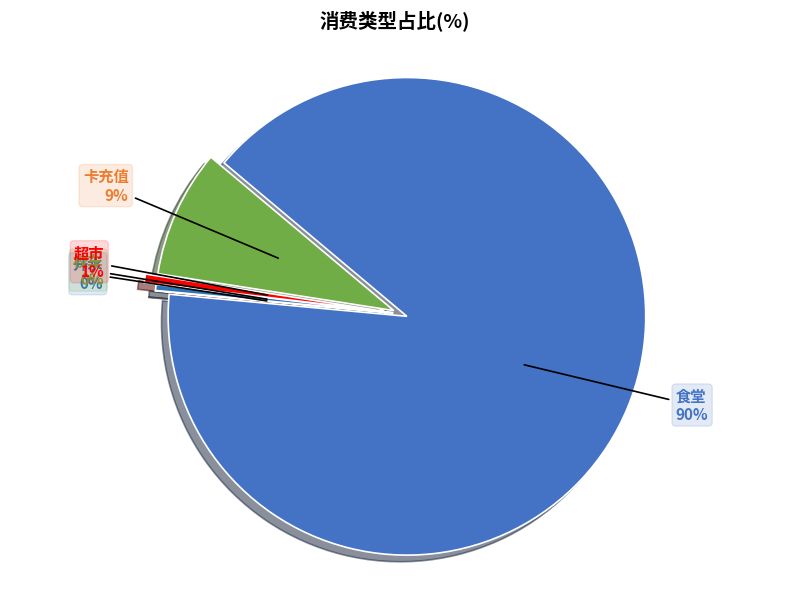

Count the number of slices in the pie.

5